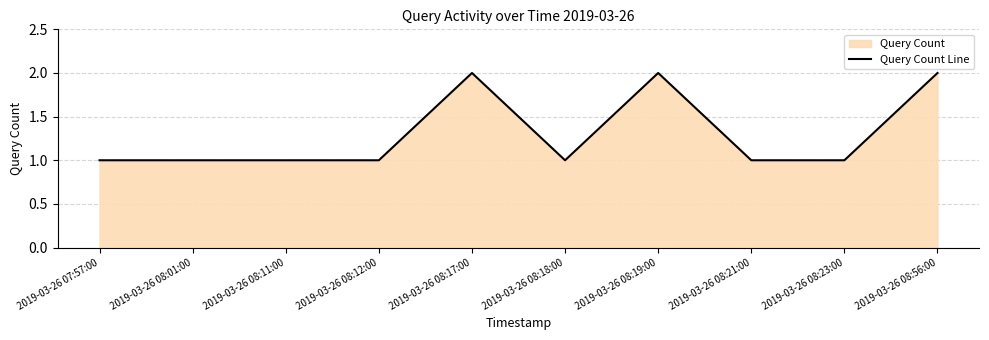

What is the change in value from 2019-03-26 08:21:00 to 2019-03-26 08:56:00?

+1